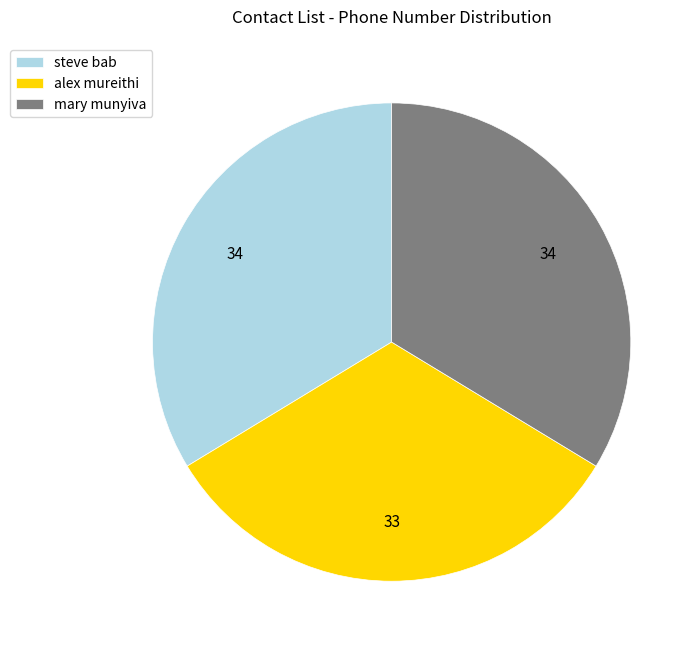

True or false: steve bab accounts for 48% of the total.

False